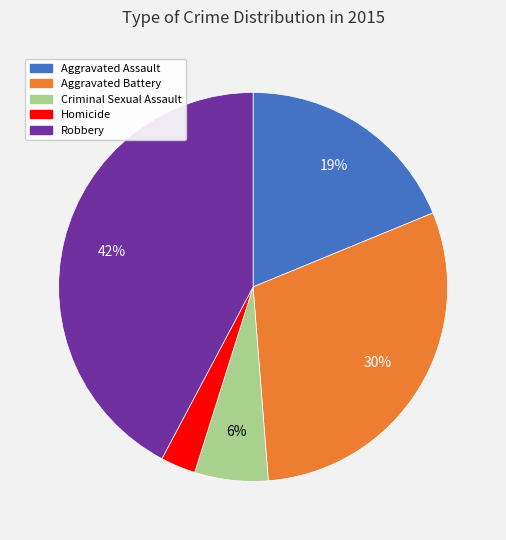

Is there any slice that represents more than half of the pie?

No